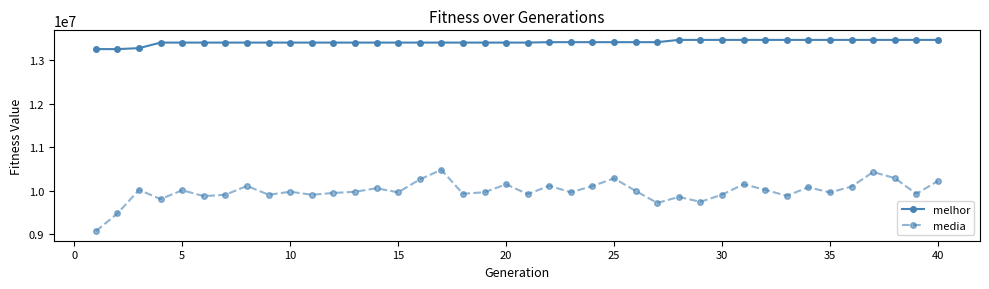

What is the maximum value shown in the chart?

13461293.0